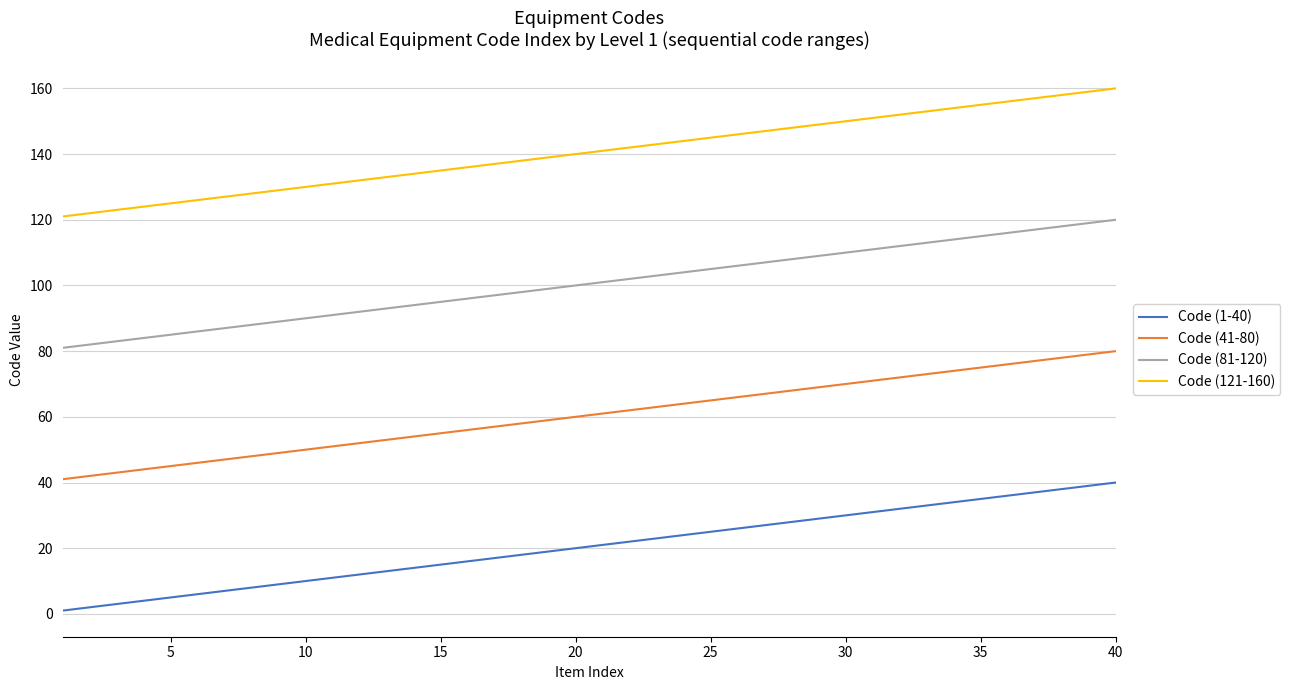

Which series has the largest total across all categories?

Code (121-160)